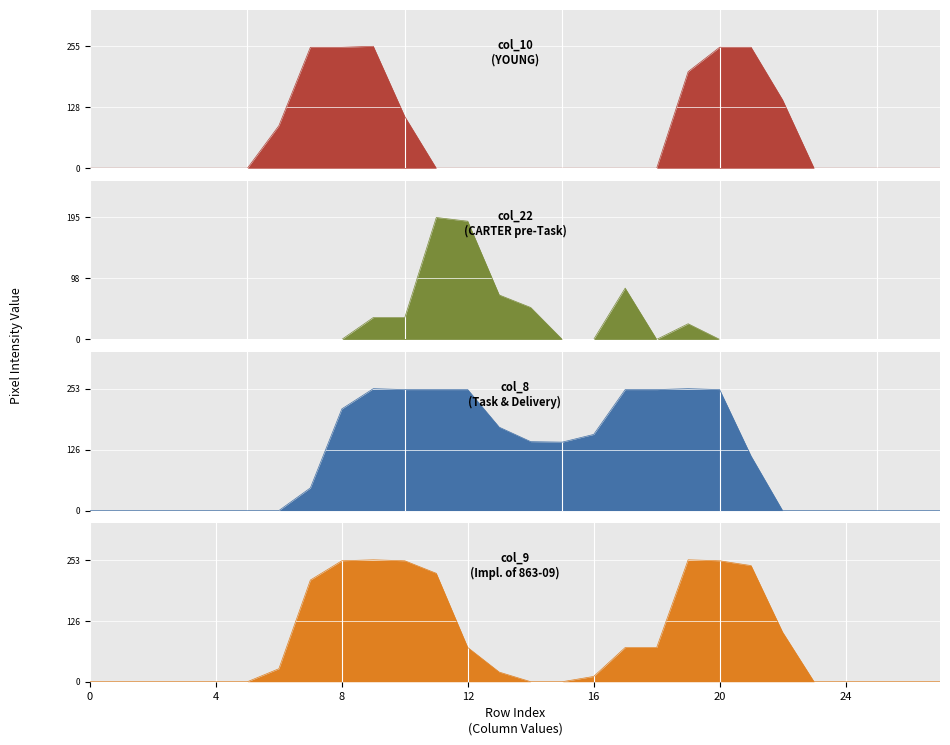

Where does the col_8 series first go above 113?

8